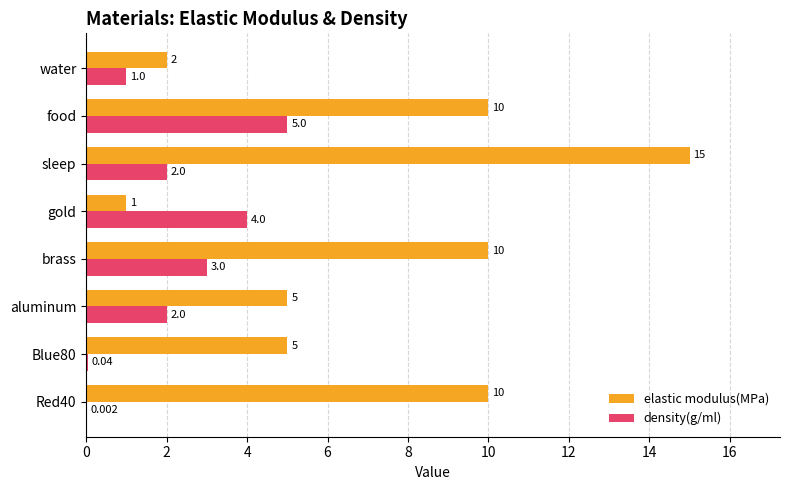

Count the density(g/ml) values in the range 1 to 4.

5